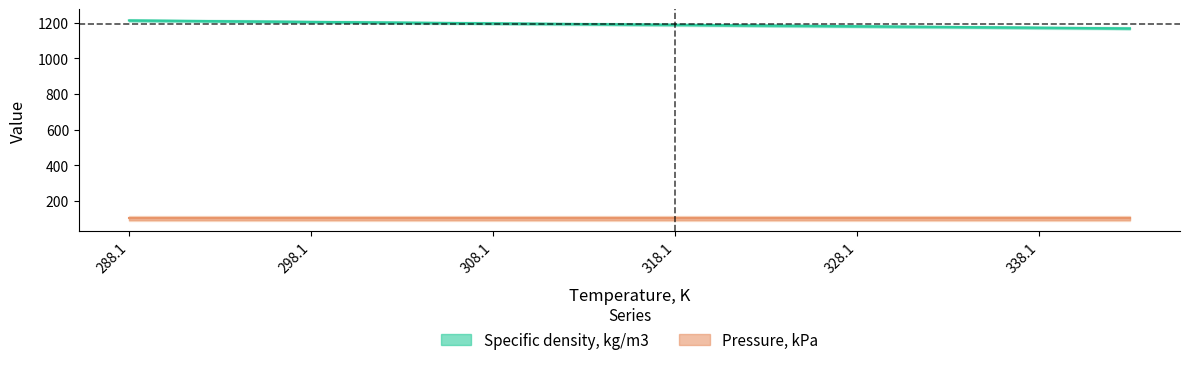

Is this an area chart (filled region under the line)?

No